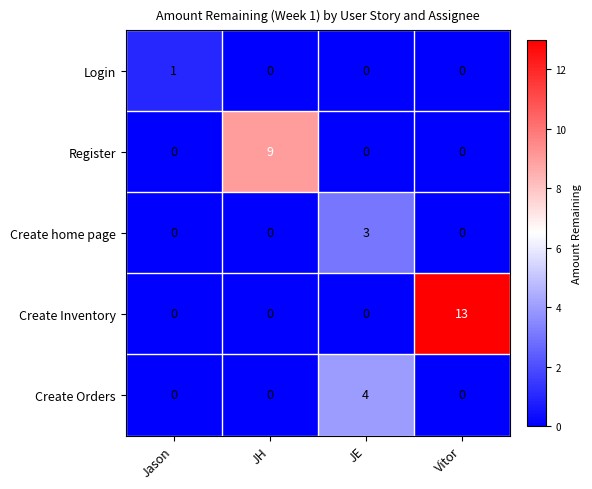

Which series has the largest range (max minus min)?

Create Inventory